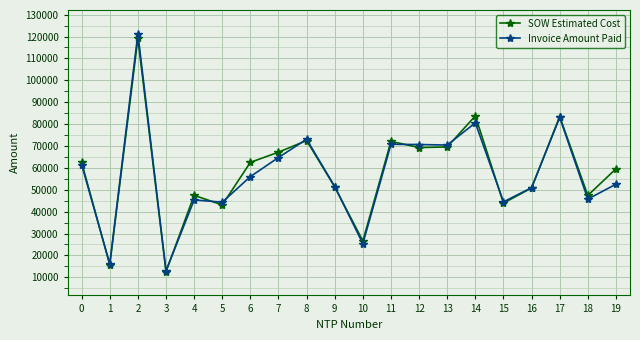

Which series has the widest spread of values?

Invoice Amount Paid